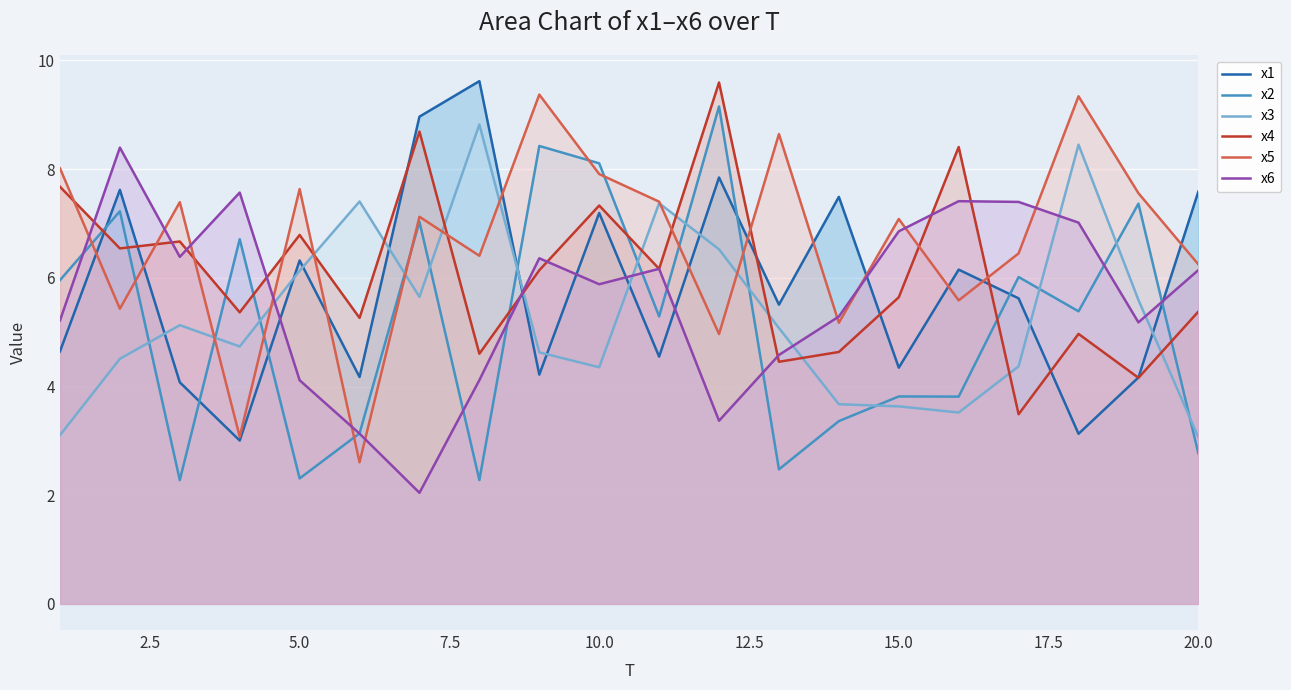

How many values in the x5 series are below 7?

9